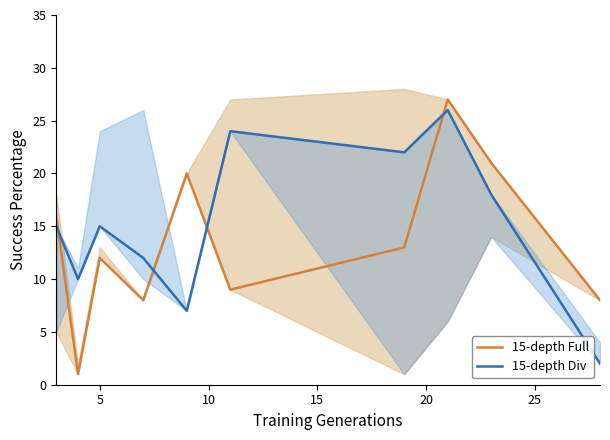

Does the chart have visible grid lines?

No